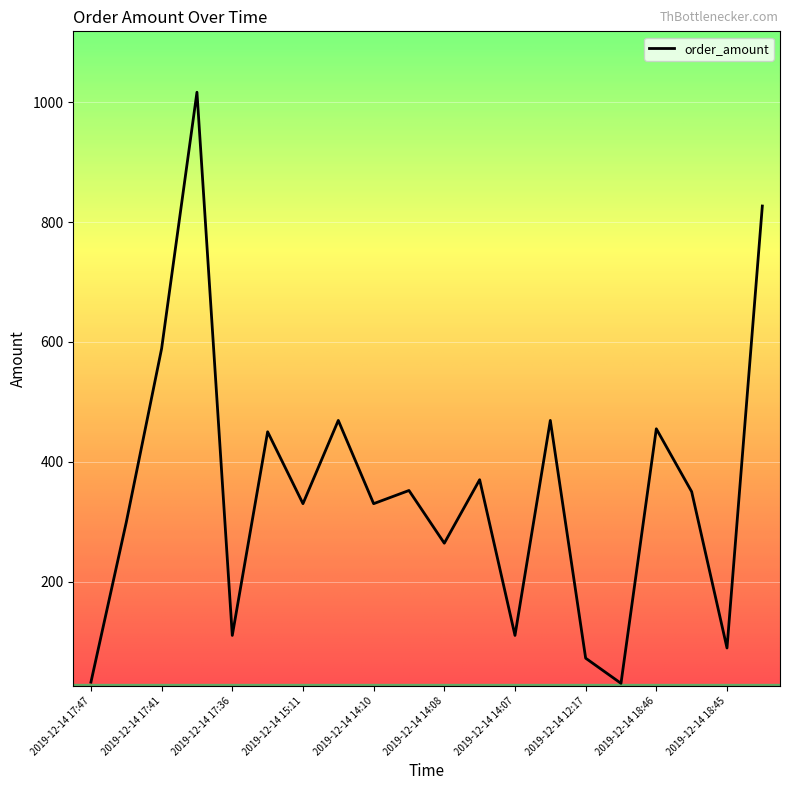

What is the minimum value shown in the chart?

30